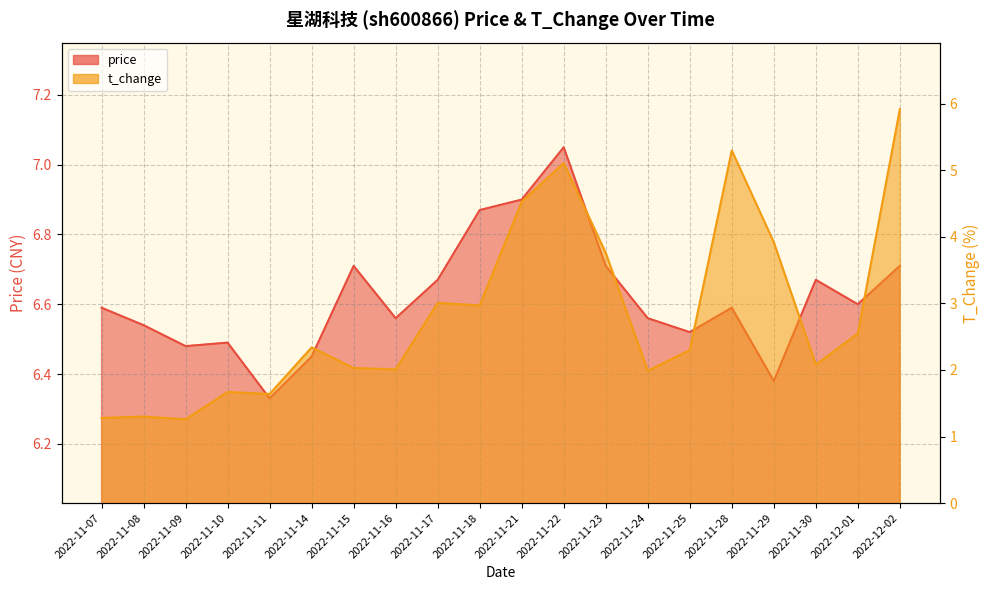

True or false: t_change has a value of 2.2 at 2022-11-21.

False